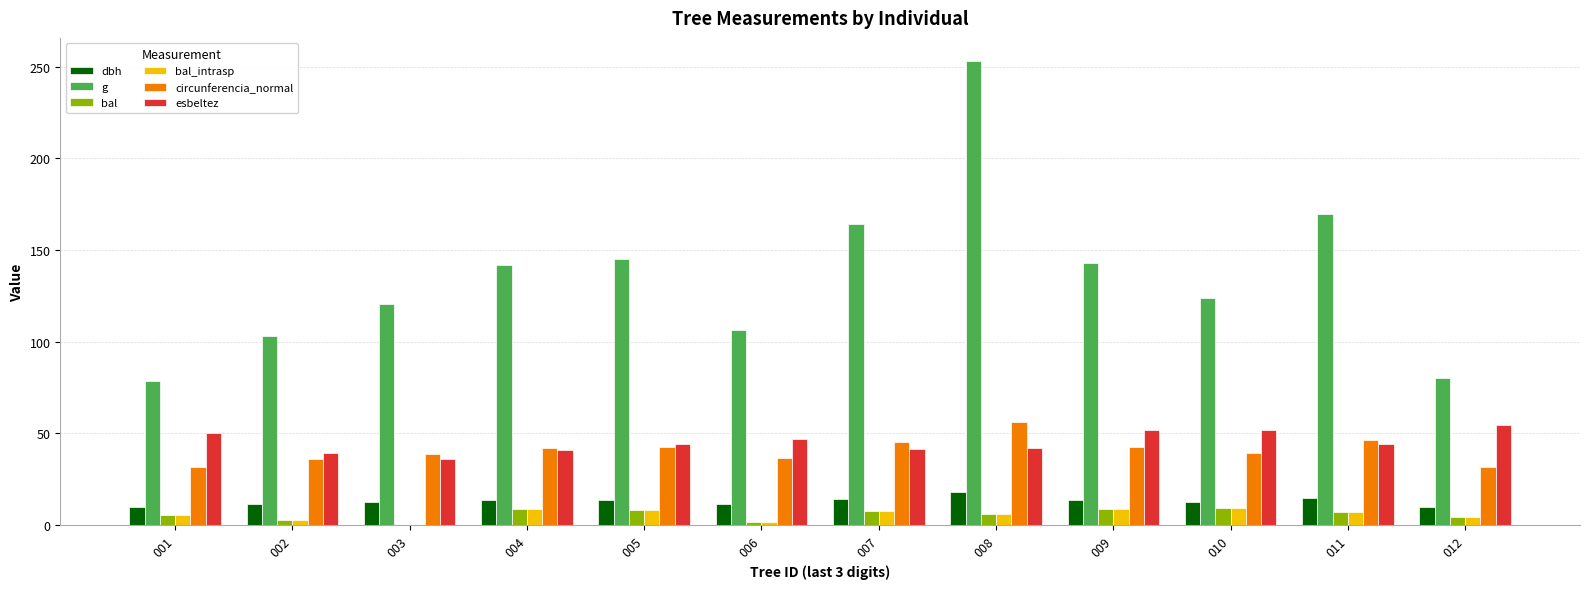

What is the sum of all bal_intrasp values?

69.8